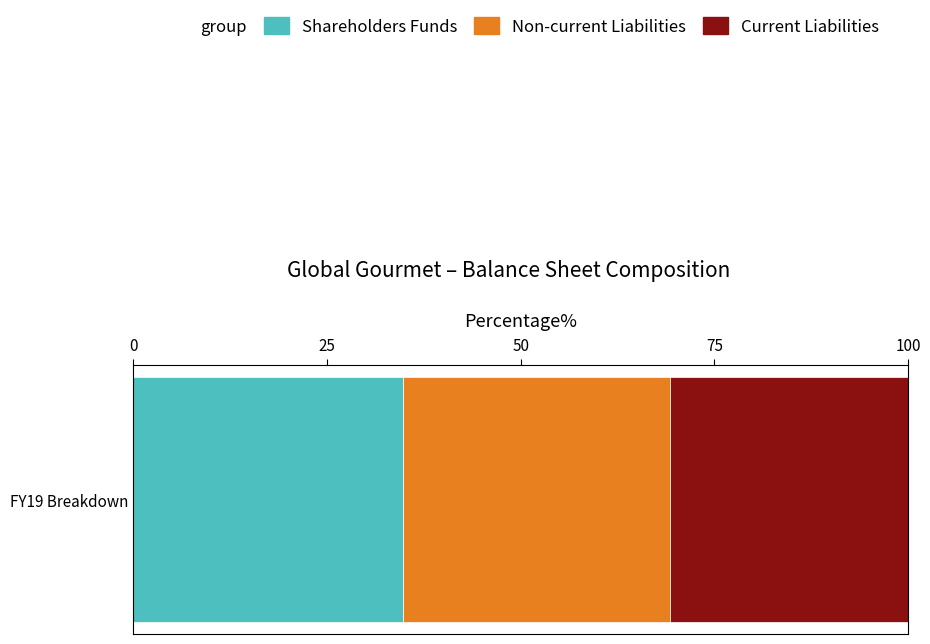

The Shareholders Funds series shows 34.9 at FY19 Breakdown. True or false?

True